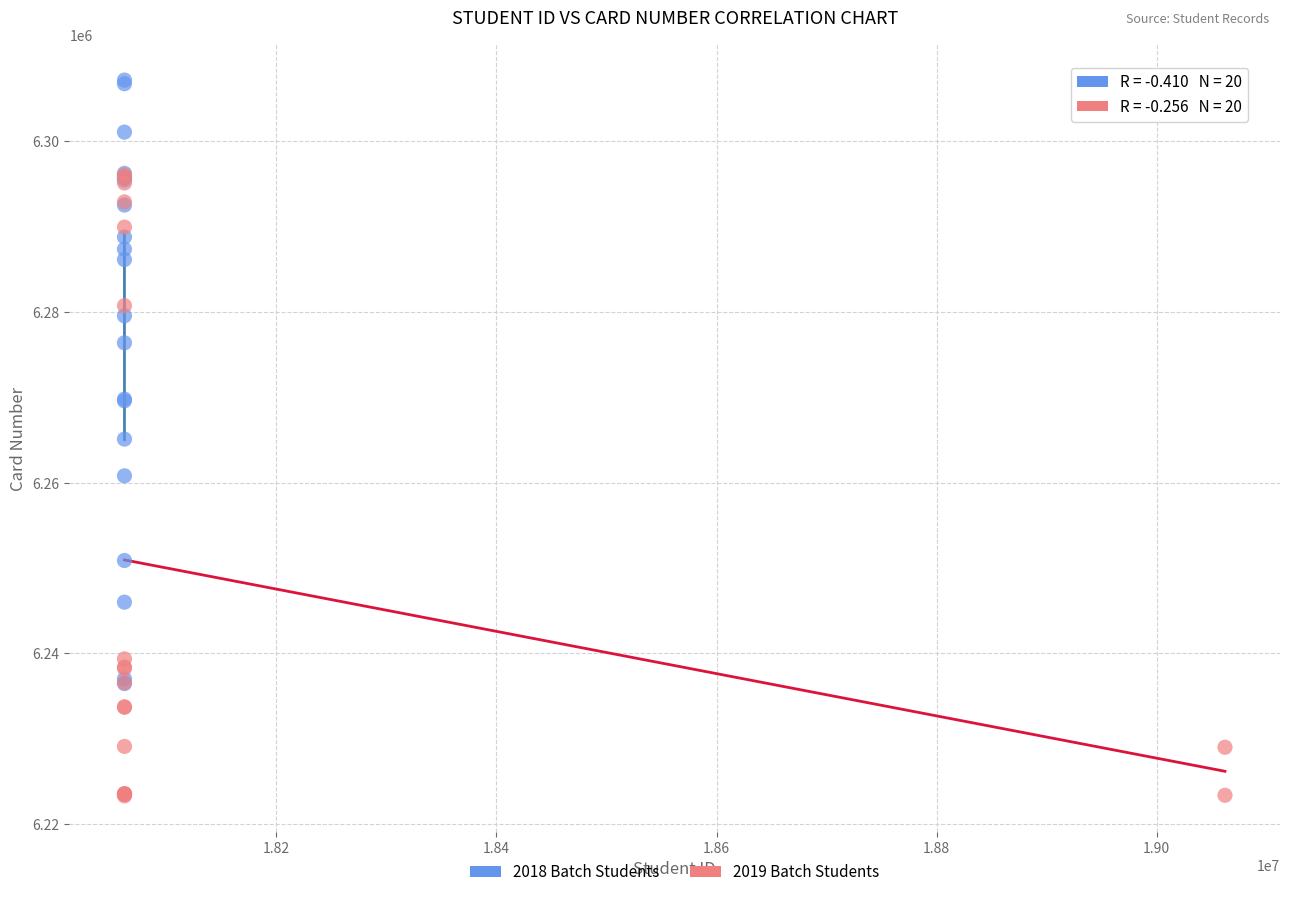

Which series contains the highest Y value?

2018 Batch Students